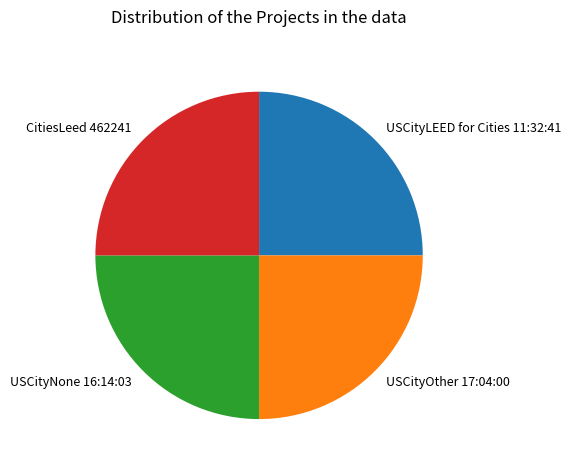

Approximately how many times larger is the value at USCityLEED for Cities 11:32:41 compared to USCityNone 16:14:03?

1.0